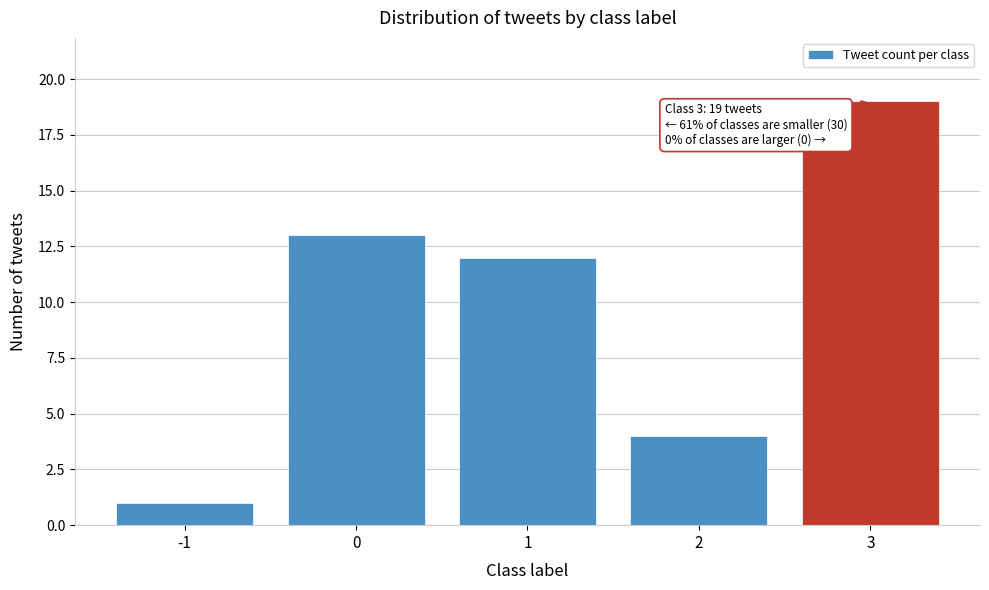

Reading right to left, what are all the values shown in this chart?

19	4	12	13	1